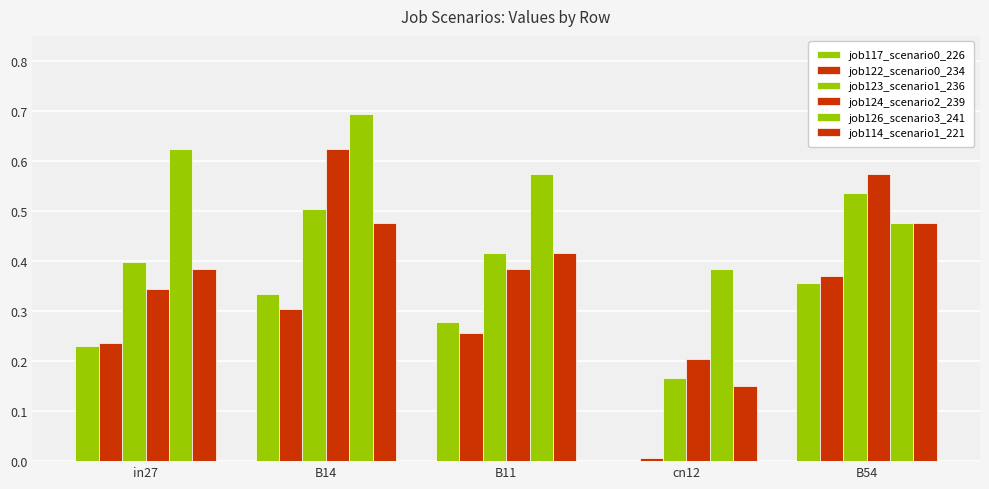

What is the label of the 1st bar from the right?

B54